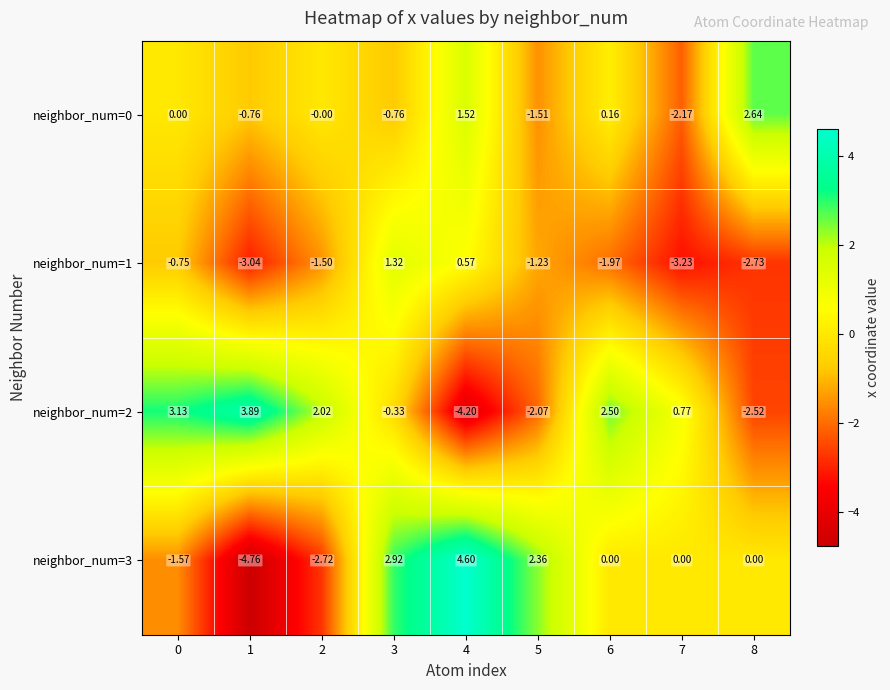

What is the spread (max minus min) of values at 0?

4.7